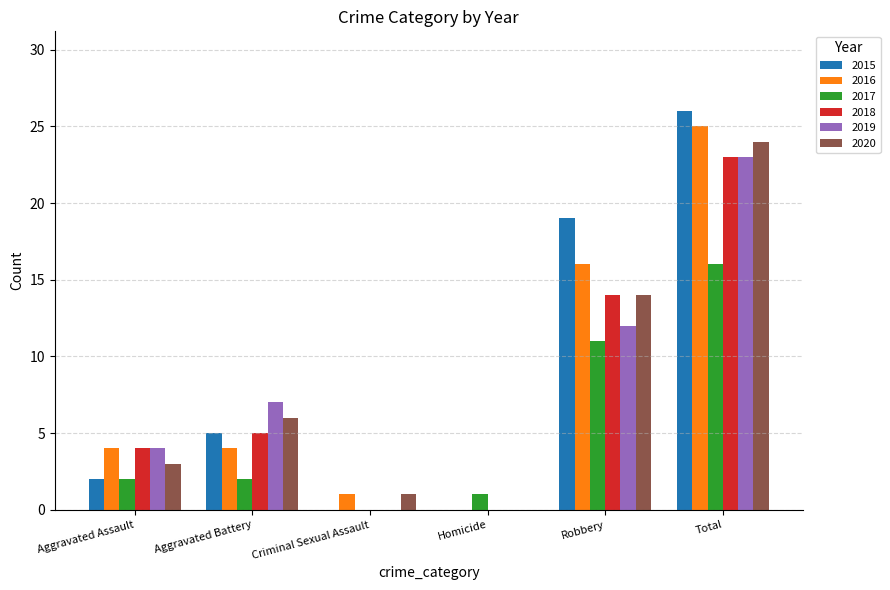

Is the value of 2015 at Homicide greater than the value of 2018 at Aggravated Assault?

No